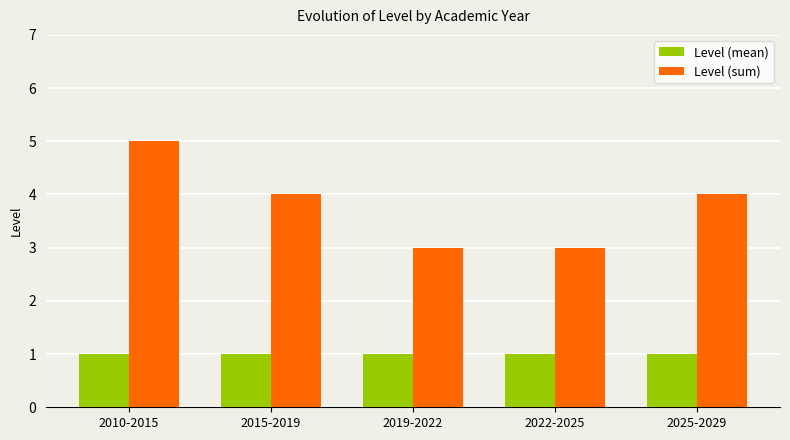

Which series has the largest total across all categories?

Level (sum)